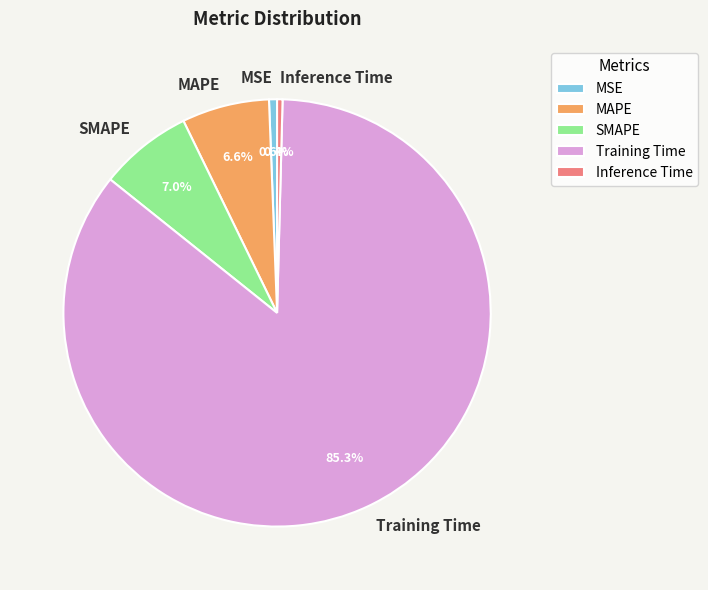

Which category has the biggest portion of the pie?

Training Time